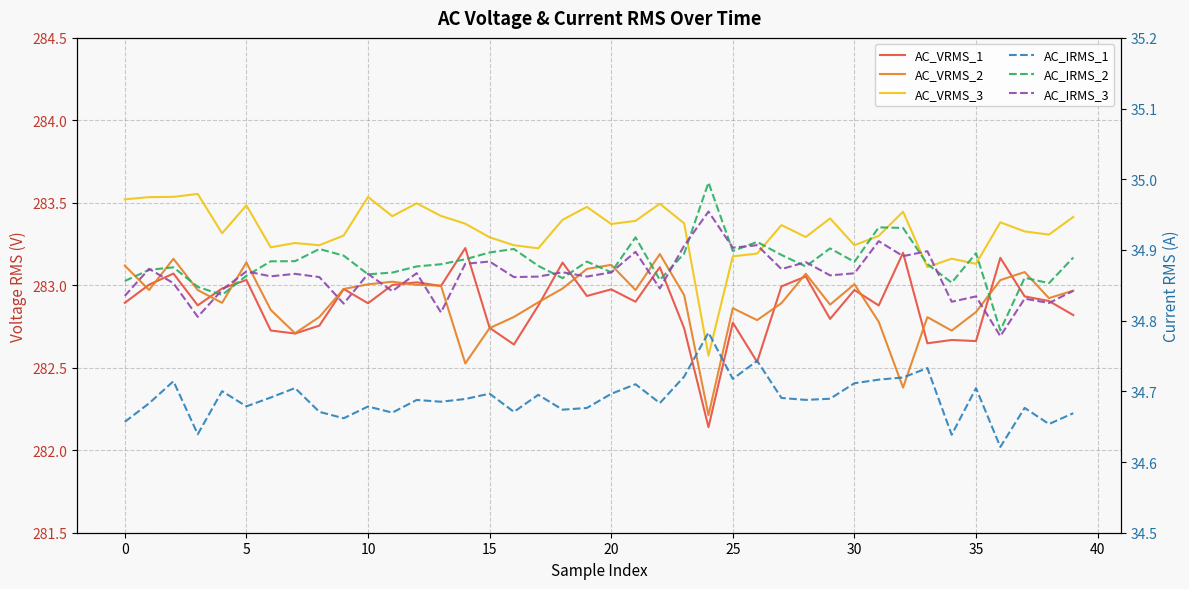

At which category does the chart reach its peak across all series?

10